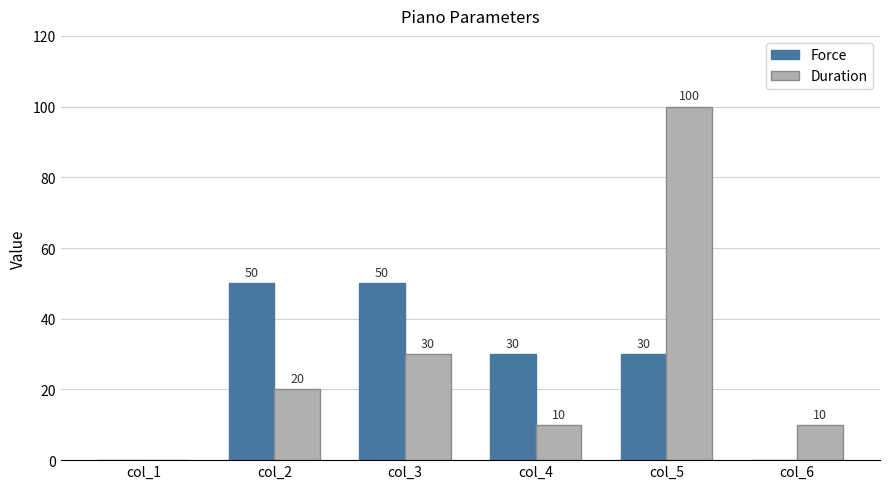

Which series has the largest total across all categories?

Duration